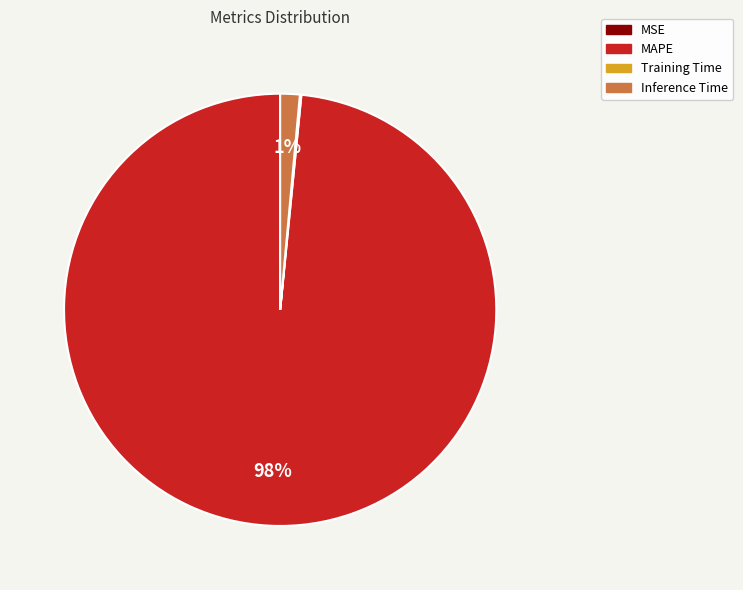

What is the largest slice in the pie chart?

MAPE